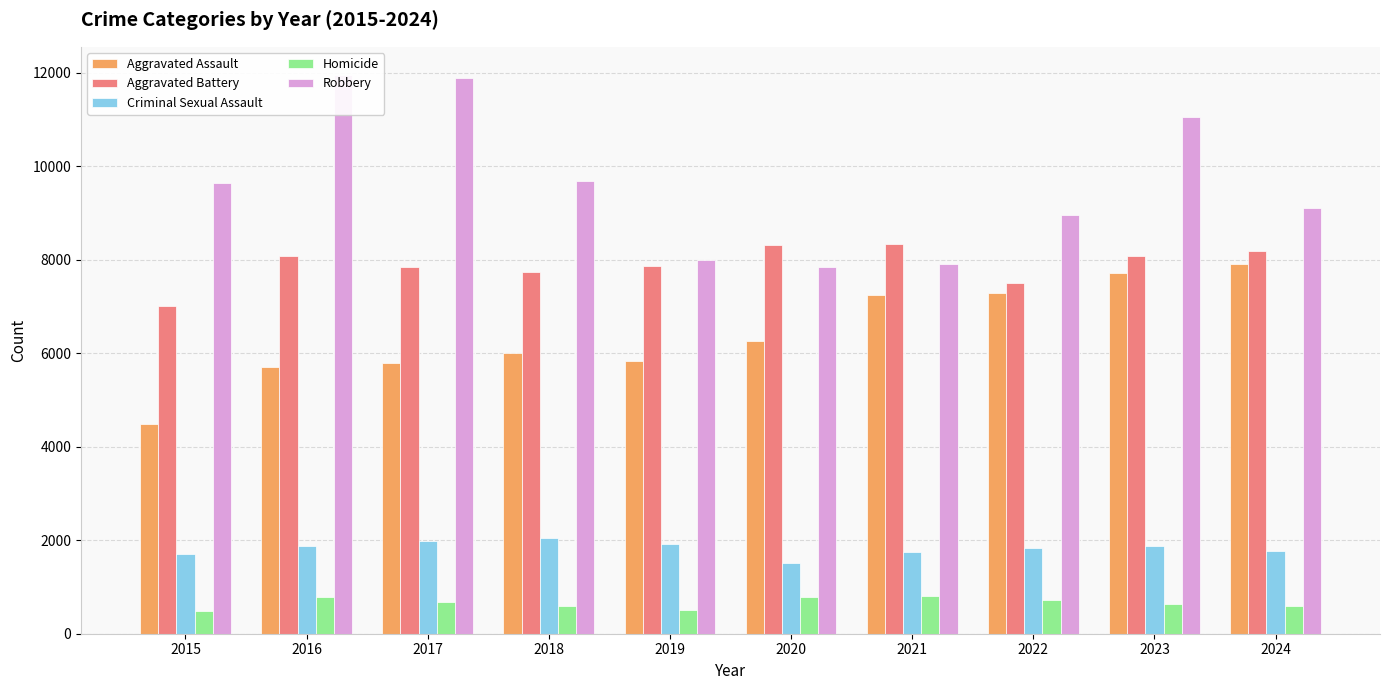

At which category is the sum across all series the highest?

2023